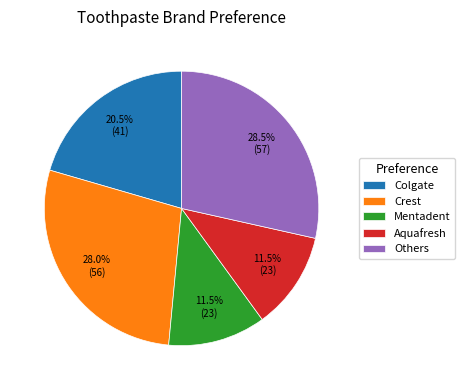

To the nearest percent, what is the difference between the largest and smallest slice percentages?

17%